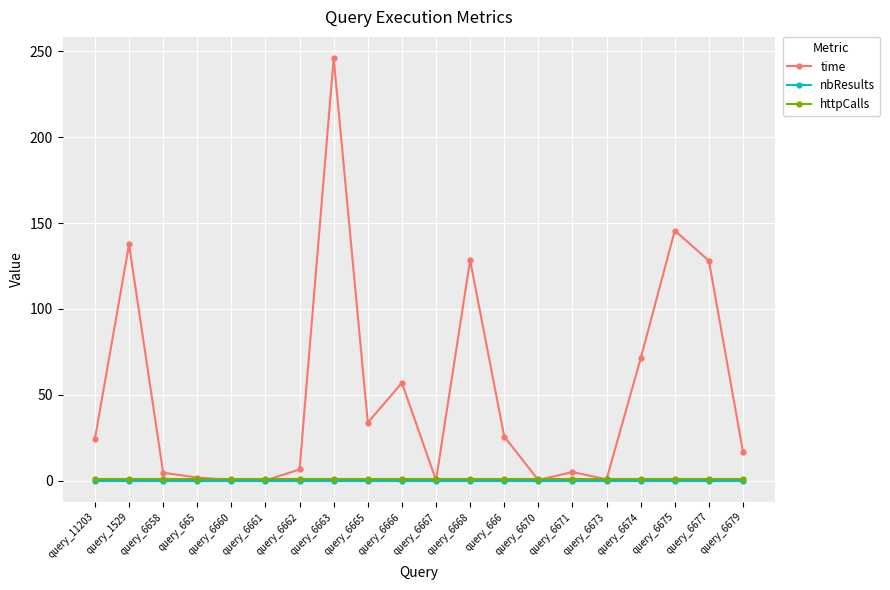

Does the chart have visible grid lines?

Yes